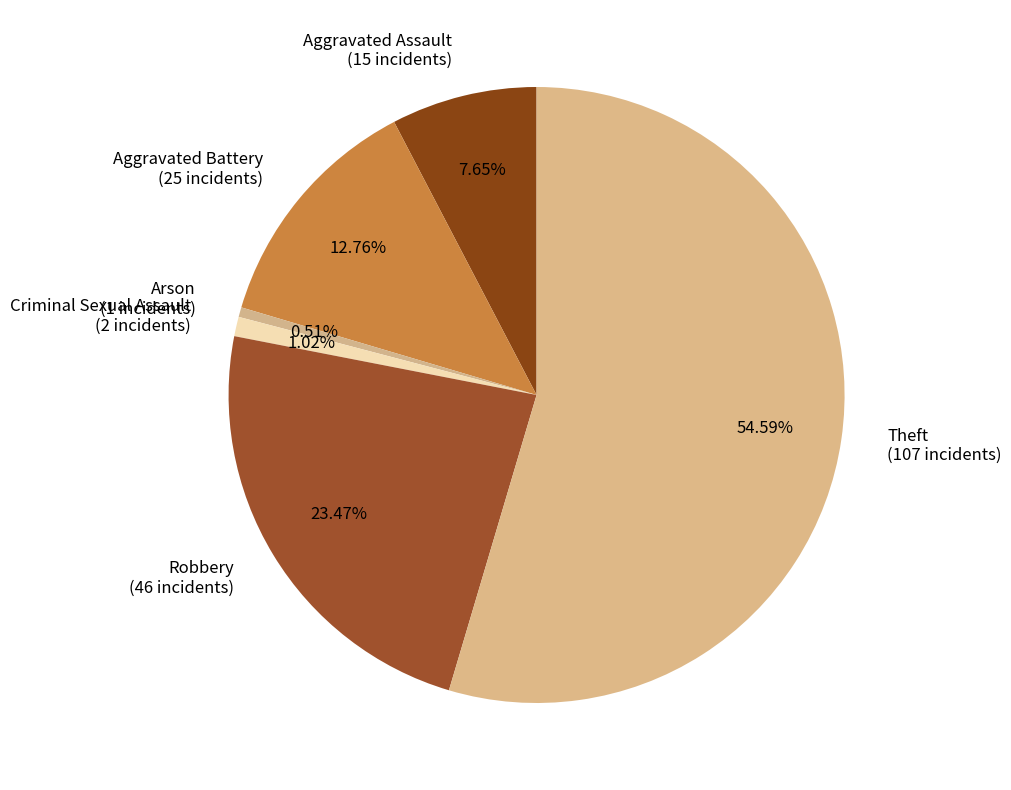

What is the total percentage of Criminal Sexual Assault and Aggravated Assault?

8.7%